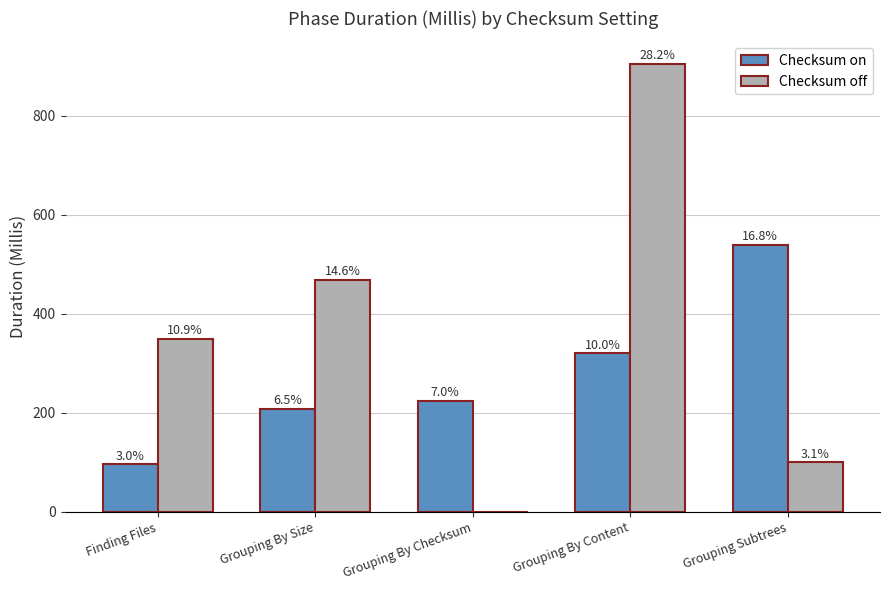

What is the sum of all Checksum off values?

1824